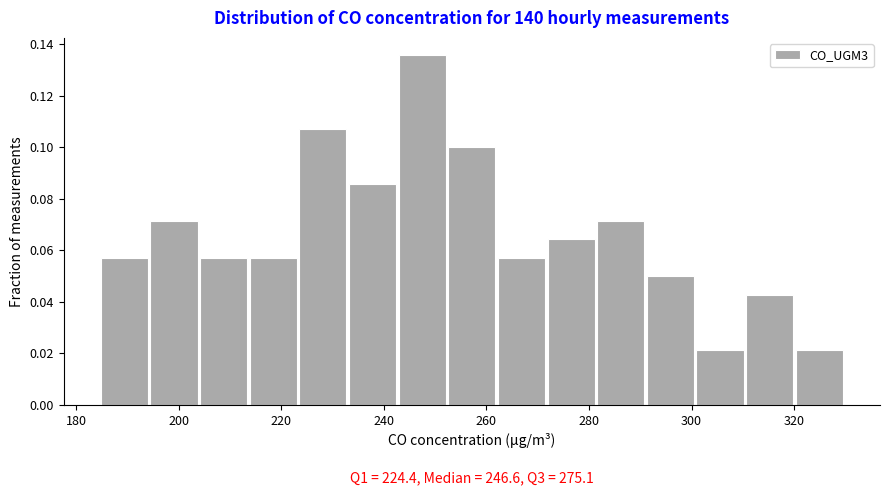

Over which range of the x-axis is the bar tallest?

242 to 252